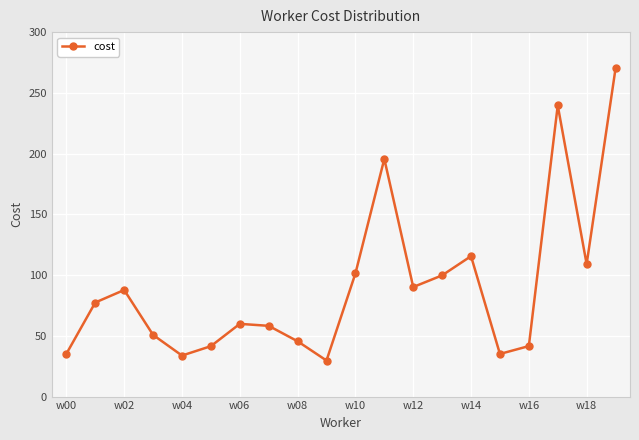

What is the average value?

90.9